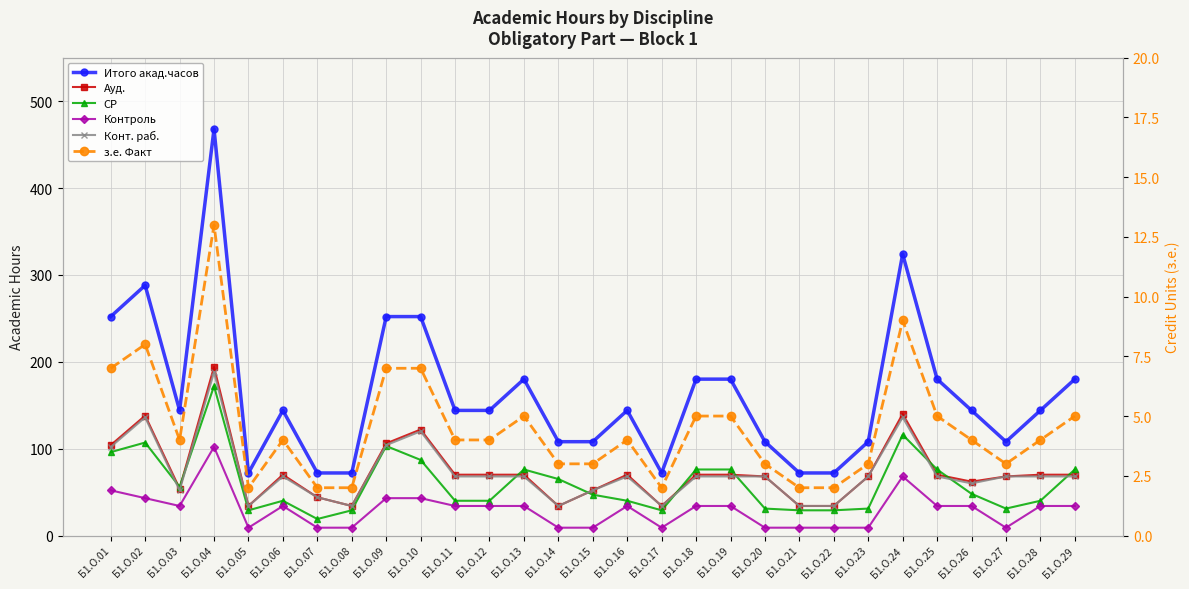

What are all the series names shown in the legend?

Итого акад.часов, Ауд., СР, Контроль, Конт. раб., з.е. Факт